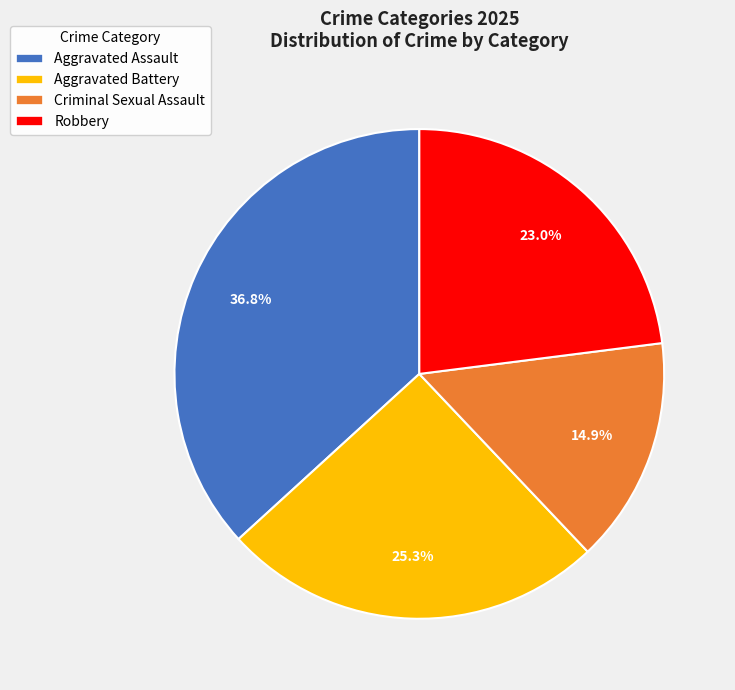

Is there a majority slice in this chart?

No